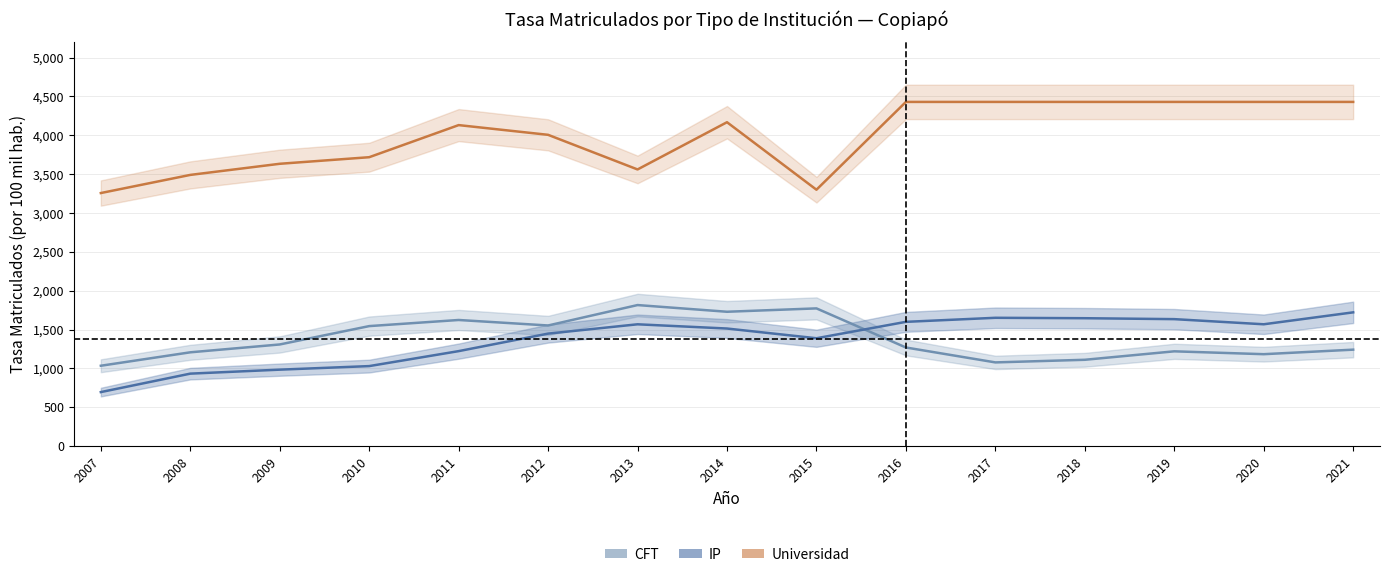

Which series has the widest spread of values?

Universidad